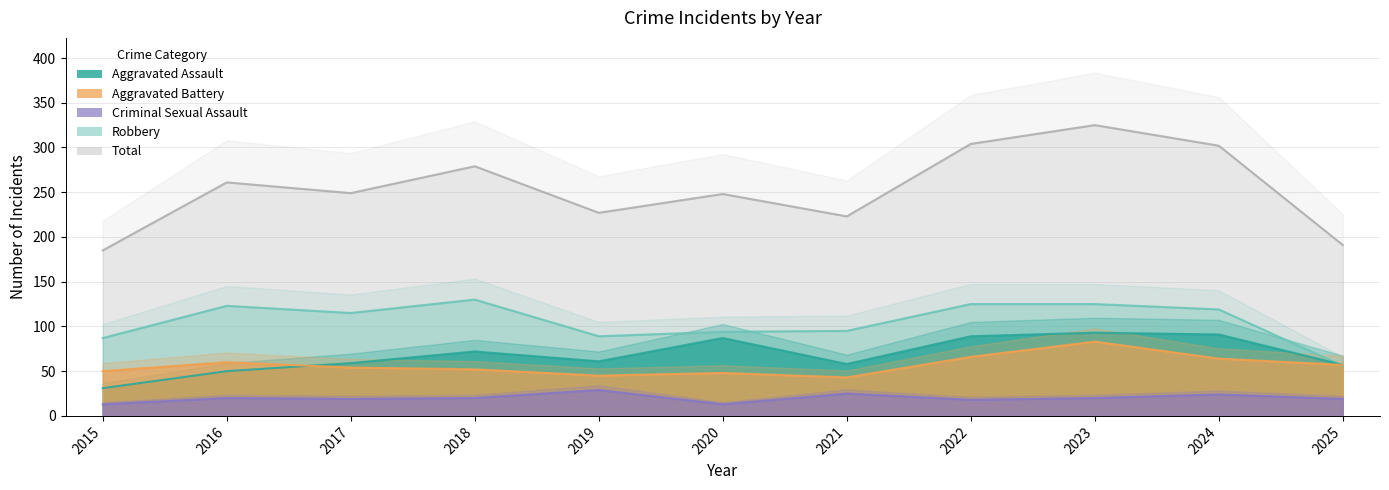

How many interior local peaks does the Criminal Sexual Assault series have?

4